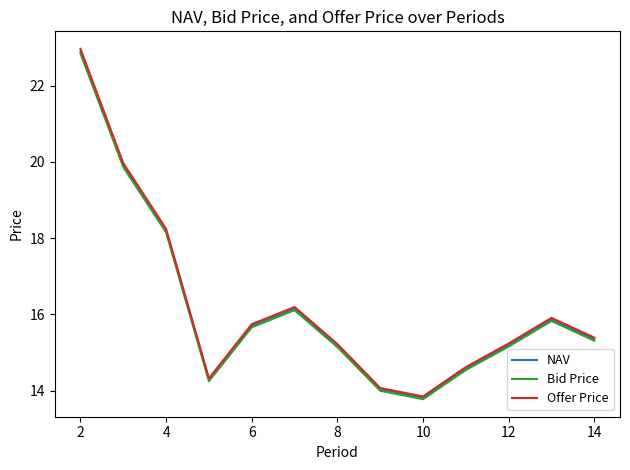

What is the minimum value for NAV?

13.8